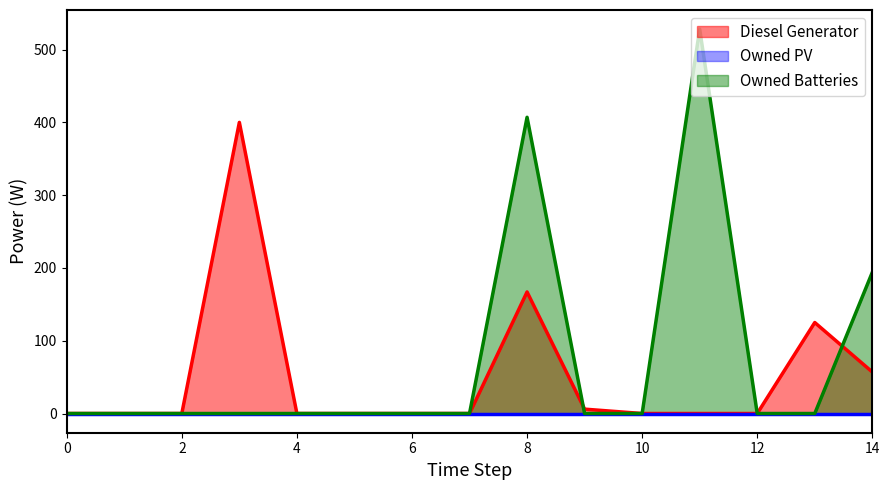

What is the maximum value shown in the chart?

528